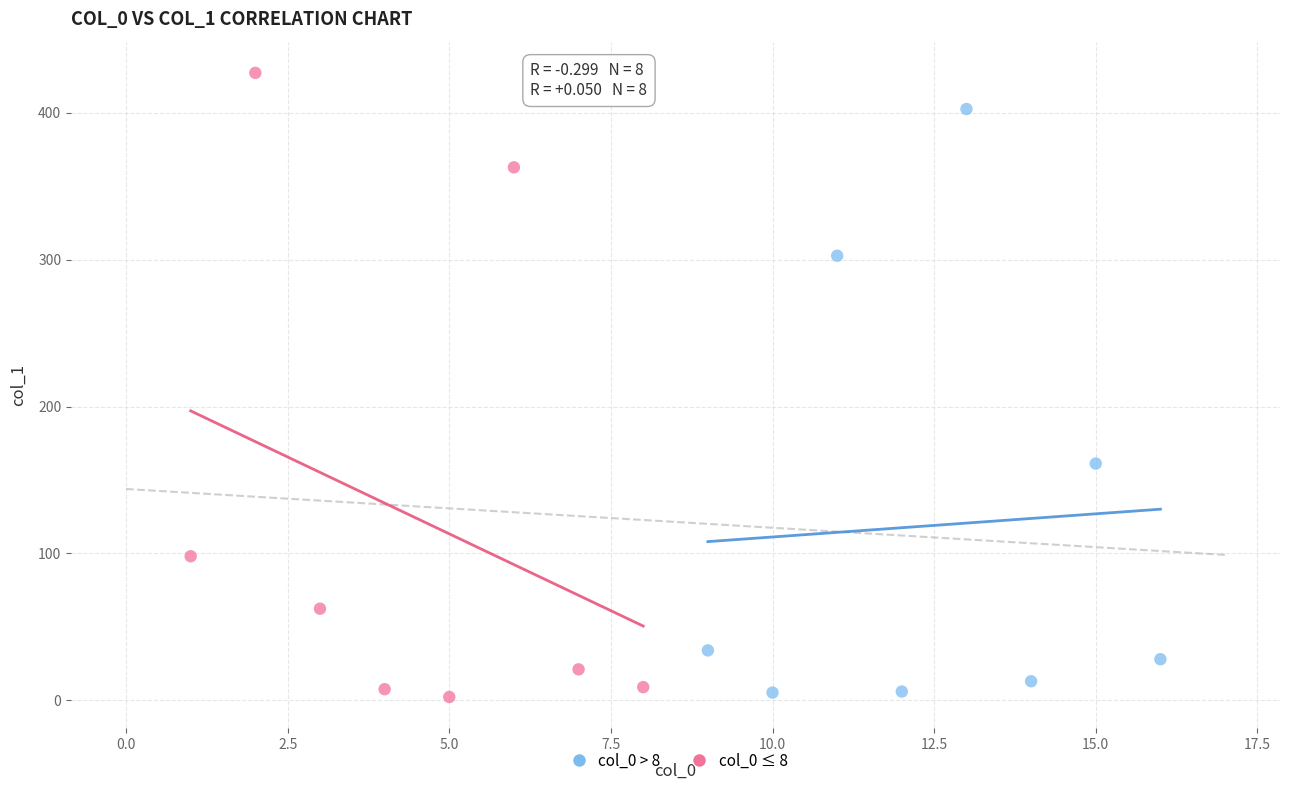

Which series has the largest Y range (max minus min)?

col_0 ≤ 8